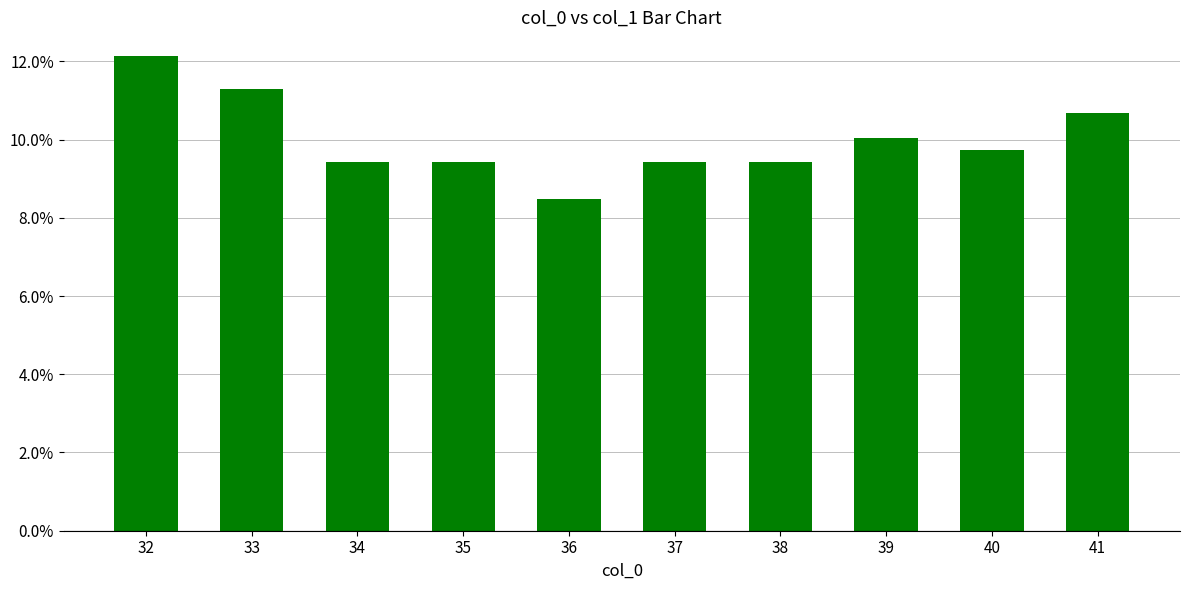

Rank the categories by value from lowest to highest.

36, 34, 35, 37, 38, 40, 39, 41, 33, 32